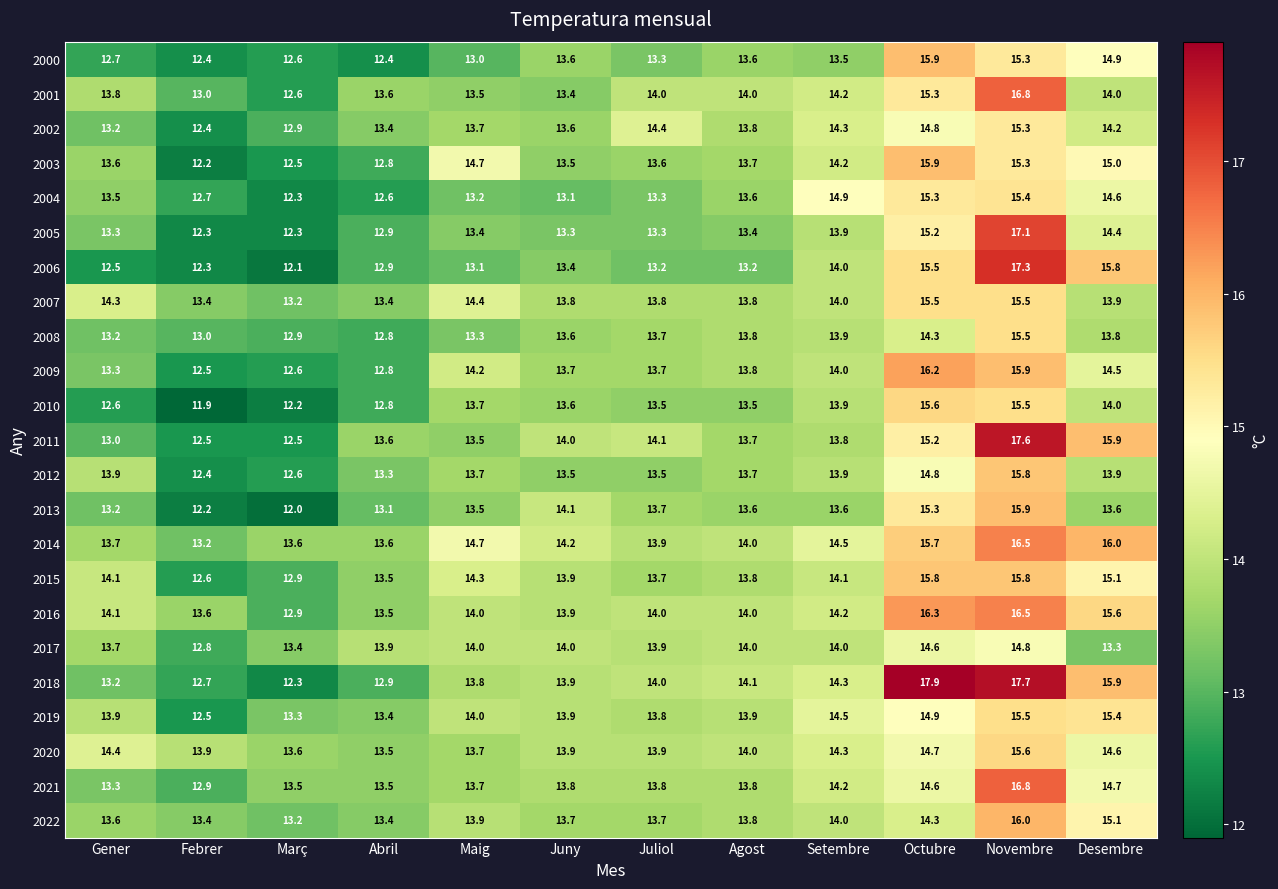

At which category is the sum across all series the highest?

Novembre